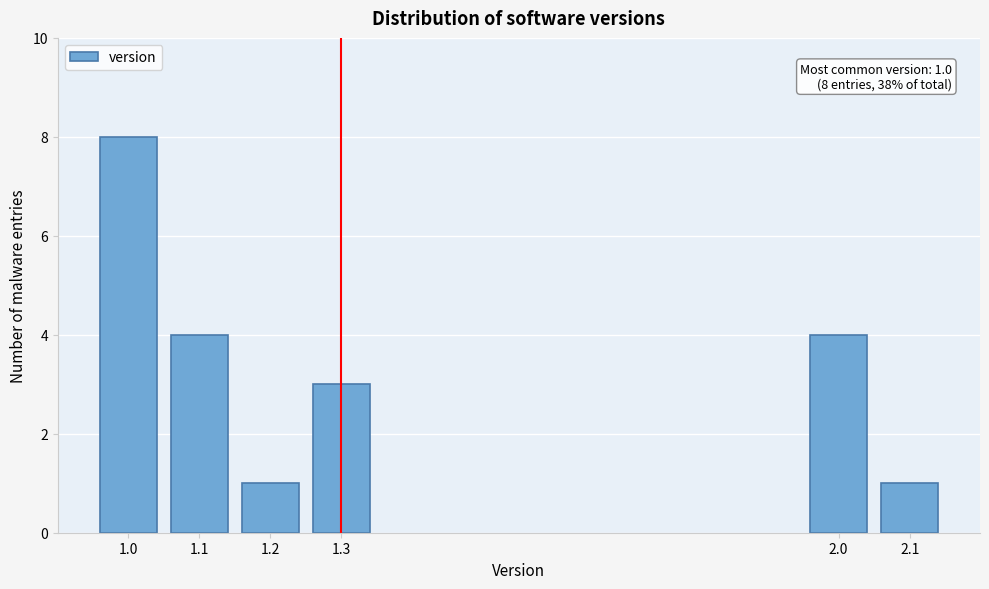

Reading right to left, list all the values displayed in this chart.

1	4	3	1	4	8